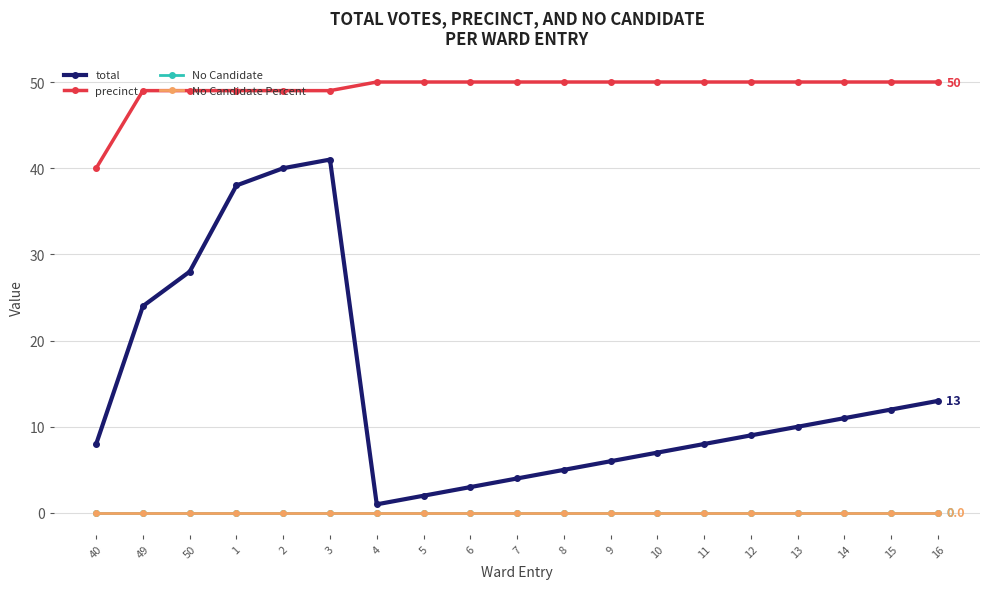

Is it true that total equals 13 at 16?

True